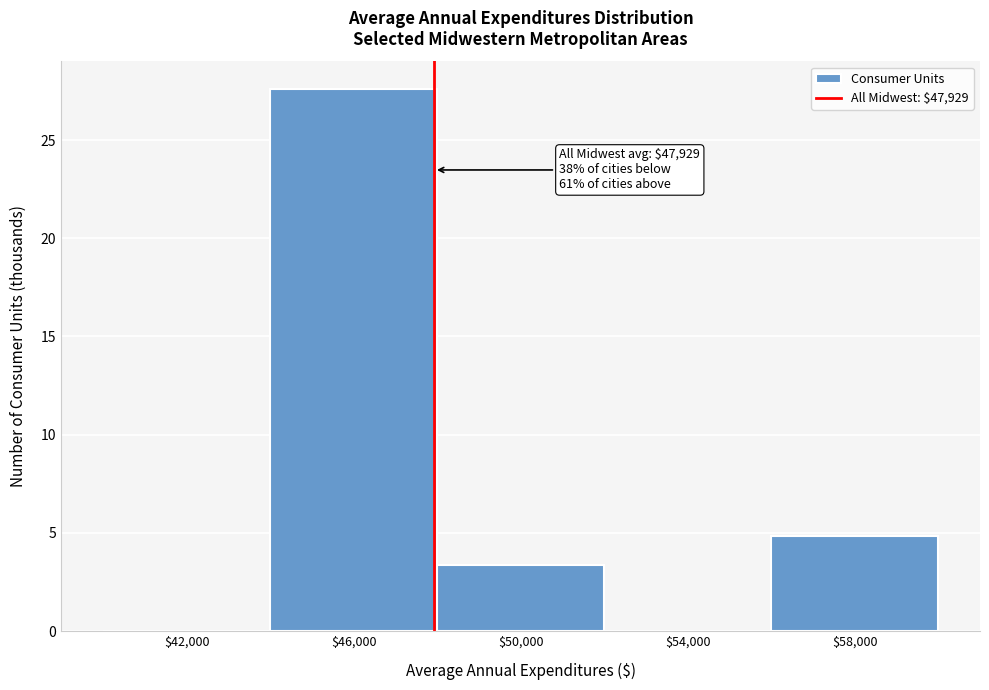

Over which range of the x-axis is the bar tallest?

44000 to 48000